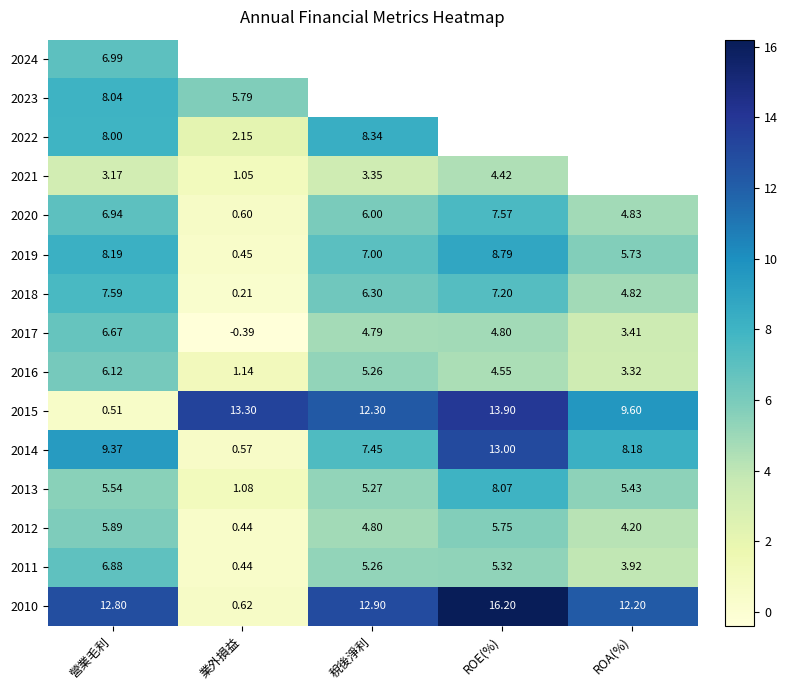

Where does the 2015 series first go above 12?

業外損益